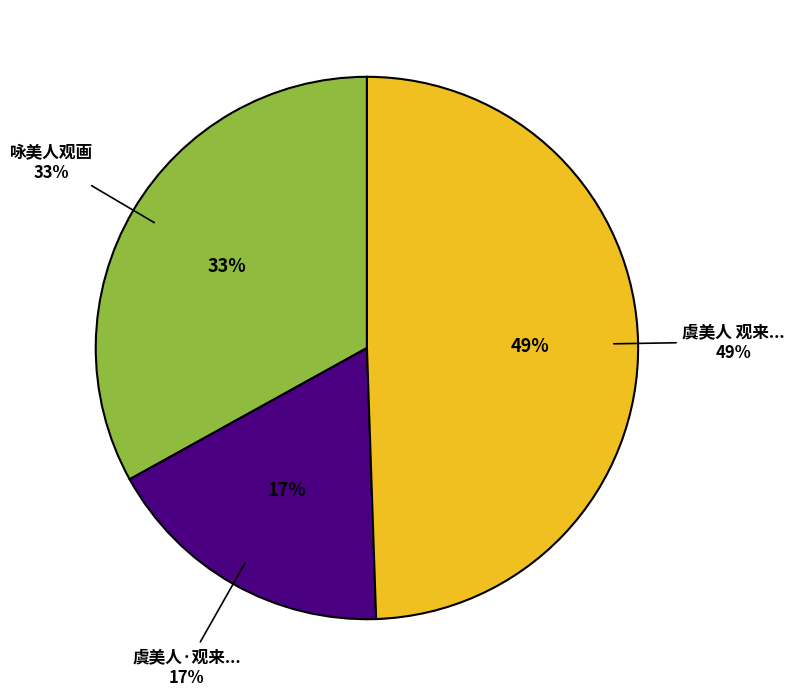

Rank the categories by value from lowest to highest.

虞美人·观来生缘新剧，择其尤感人者记以小词, 咏美人观画, 虞美人 观来生缘新剧，择其尤感人者记以小词